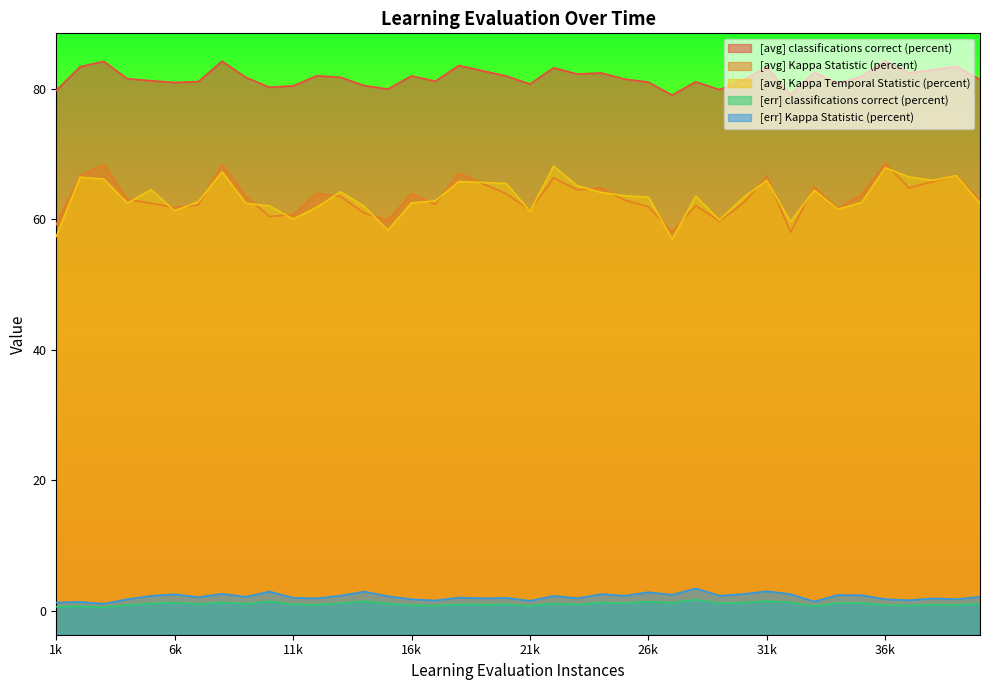

At which label does [avg] Kappa Temporal Statistic (percent) reach its peak?

22000